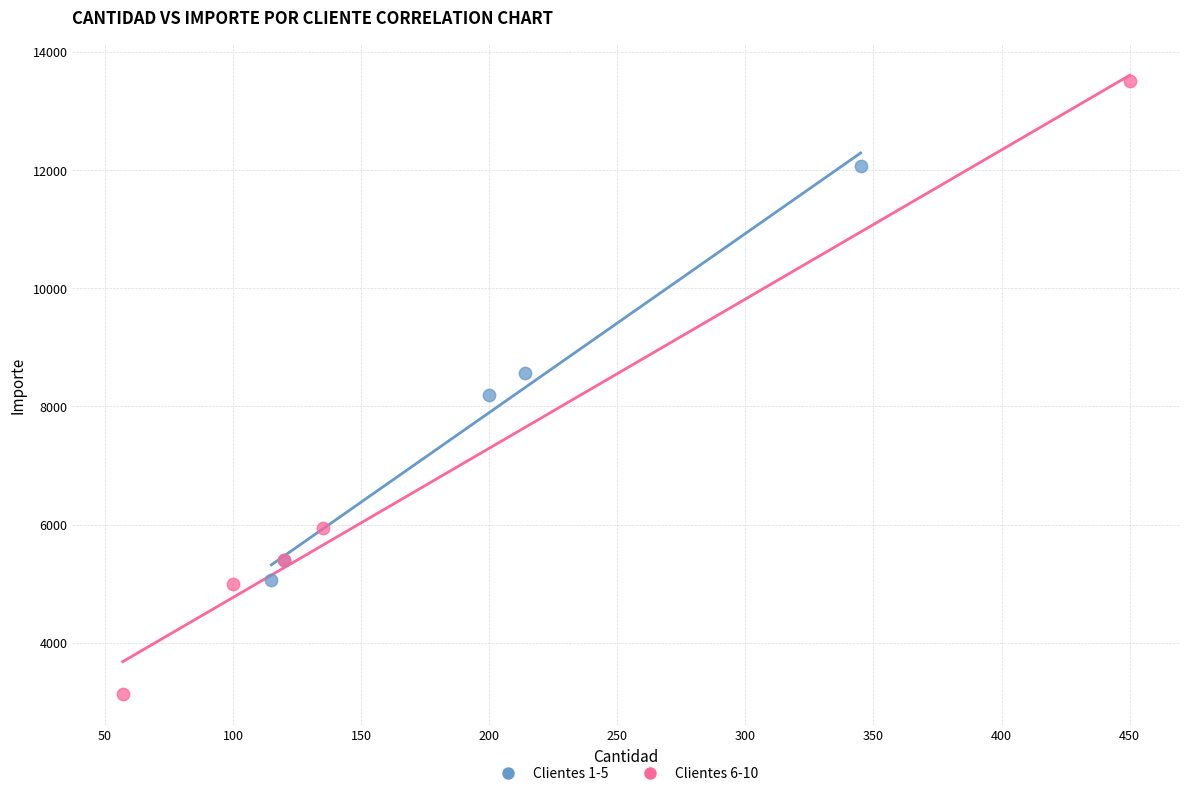

Which series contains the lowest Y value?

Clientes 6-10